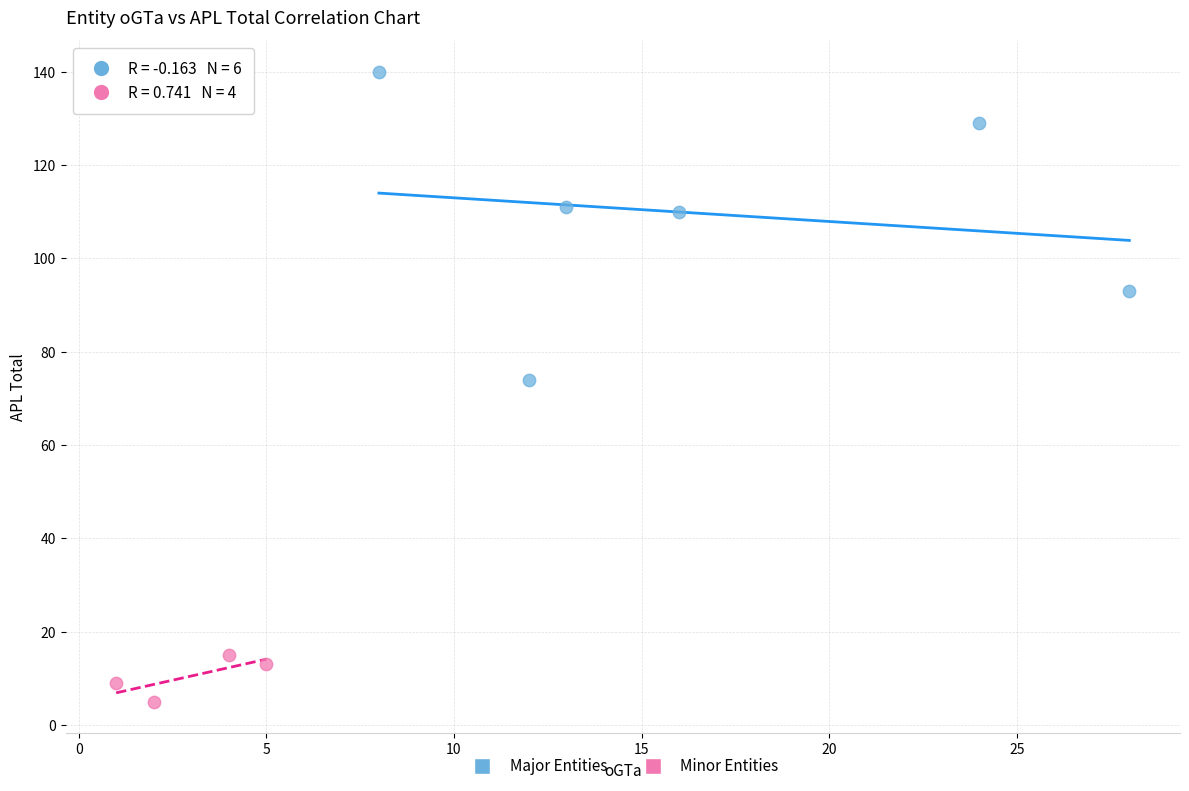

Which series reaches the maximum Y coordinate?

Major Entities